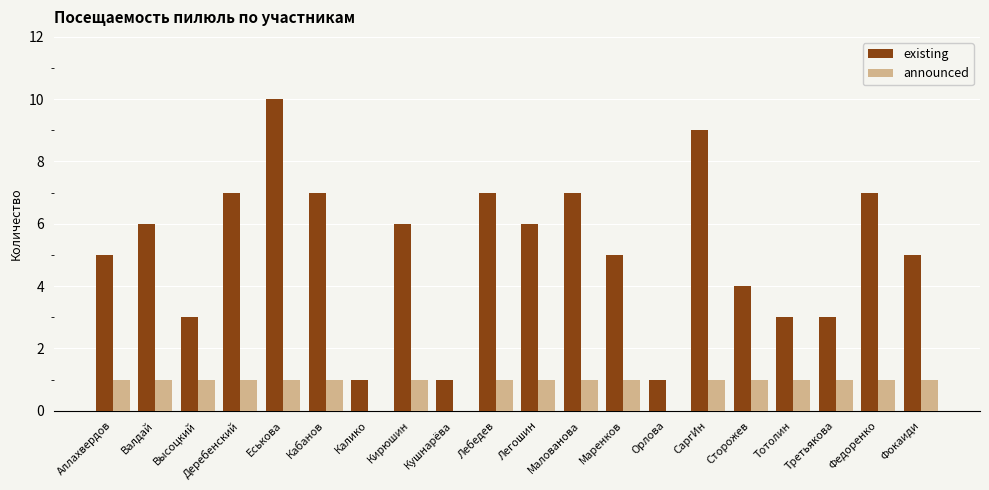

The value of announced at Фокаиди is 1. True or false?

True